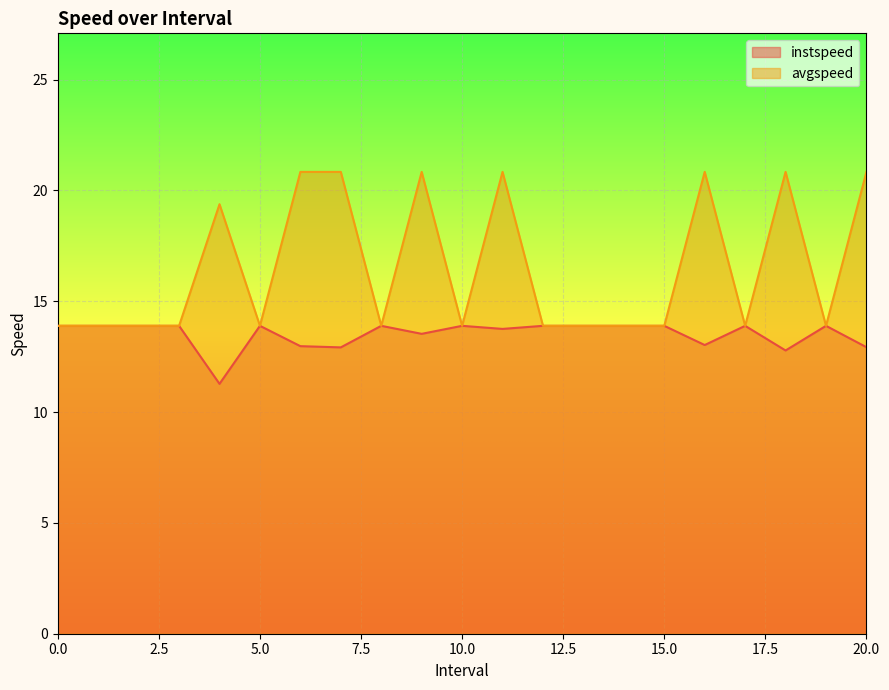

What is the sum of the avgspeed values at 2 and 9.0?

34.7